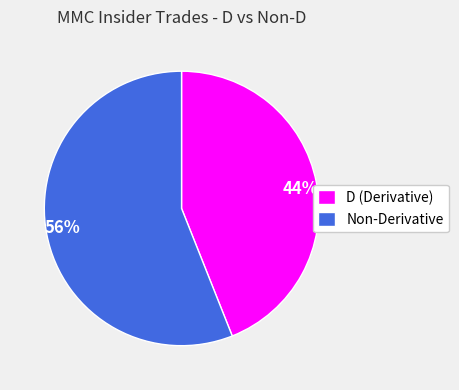

To the nearest percent, what portion does D (Derivative) represent?

44%